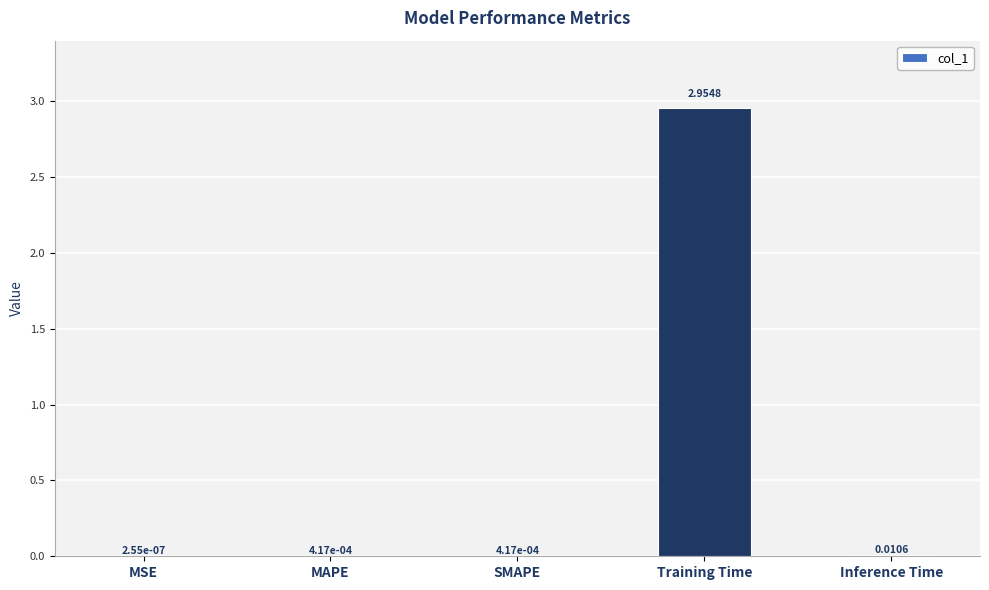

What is the change in value from MAPE to Training Time?

+3.0